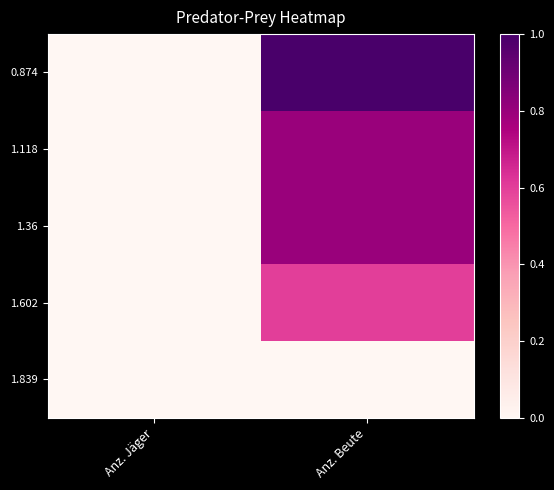

At how many categories does at least one series exceed 0?

1